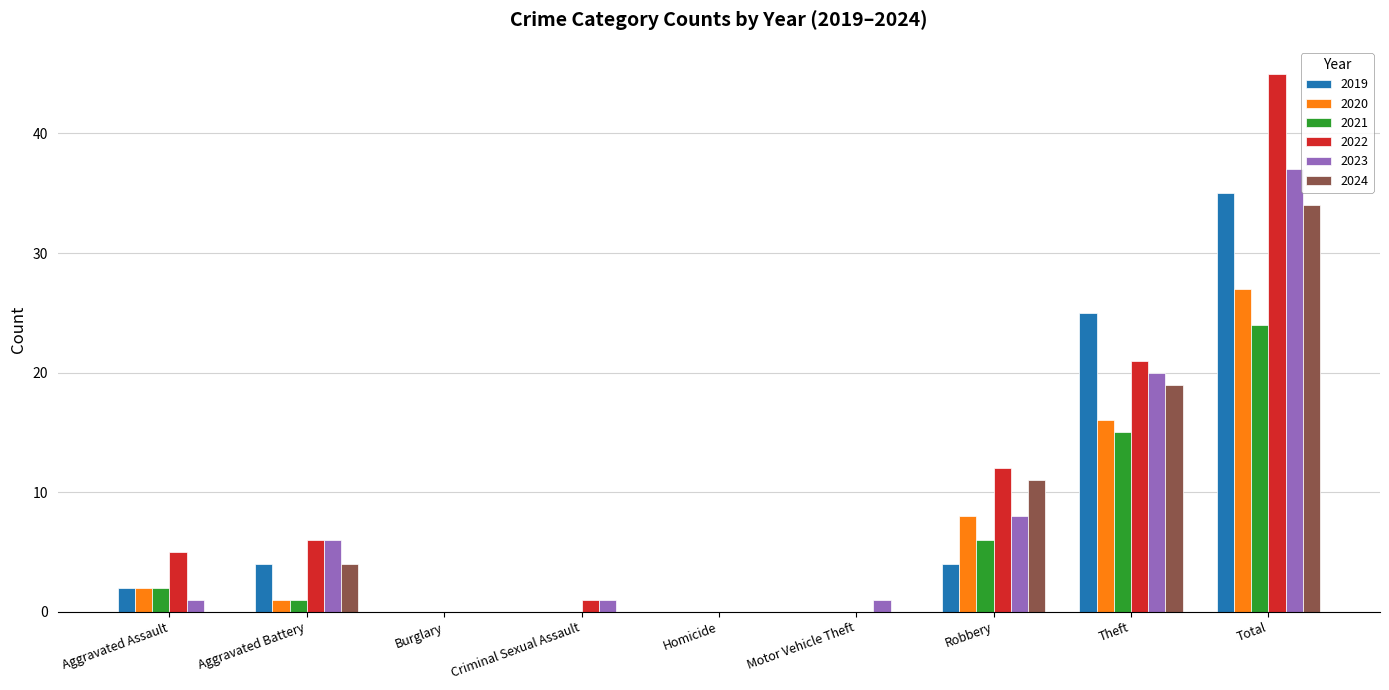

What is the sum of the 2023 values at Robbery and Burglary?

8